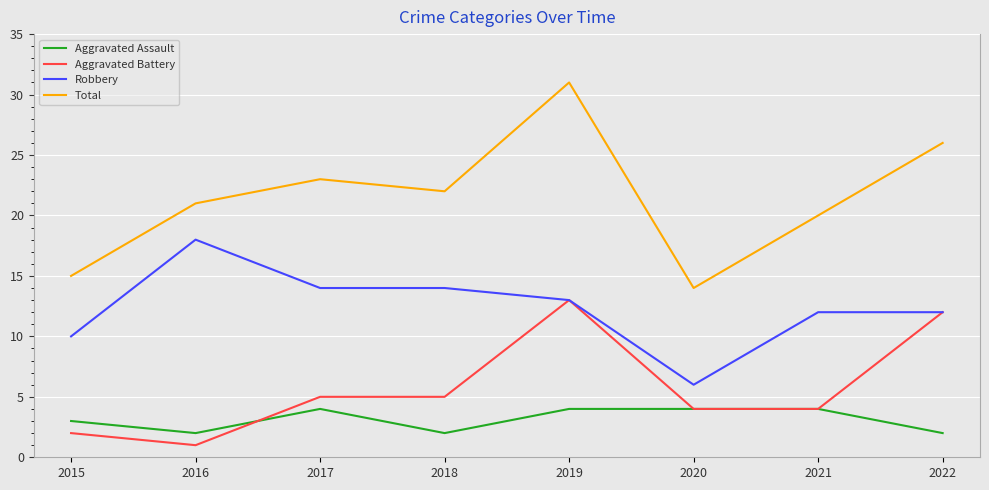

Rank the series by their maximum value, from highest to lowest.

Total, Robbery, Aggravated Battery, Aggravated Assault